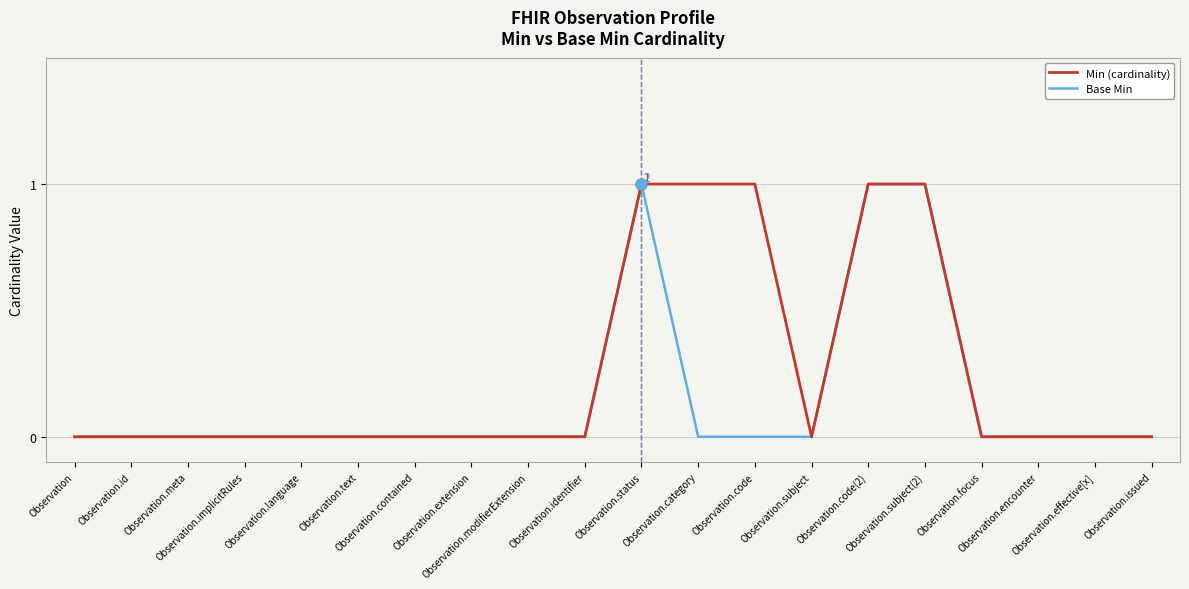

Rank the series by their average value, from lowest to highest.

Base Min, Min (cardinality)